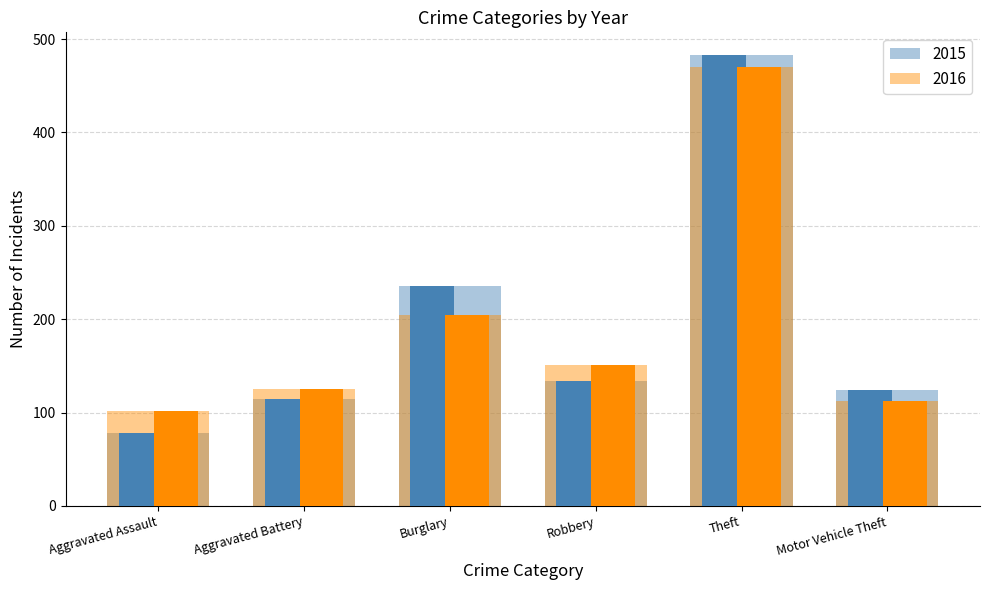

What position from the right is Motor Vehicle Theft?

1